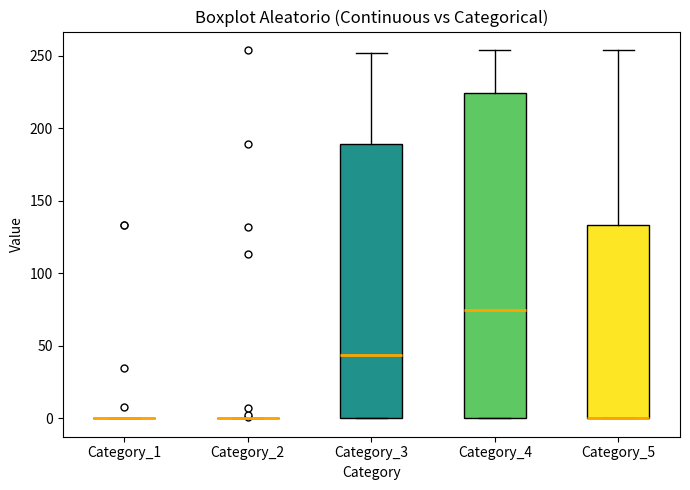

Reading left to right, transcribe this box plot: for each box, give where its median line is, the range the box spans, and where its two whiskers end, as read against the y-axis. The values are not printed on the chart, so give them approximately, as read against the axis.

Category_1: box collapsed to a line at 0, whiskers 0 to 0
Category_2: box collapsed to a line at 0, whiskers 0 to 0
Category_3: median 45, box 0 to 190, whiskers 0 to 250
Category_4: median 75, box 0 to 225, whiskers 0 to 255
Category_5: median 0 (drawn on the box's lower edge), box 0 to 135, whiskers 0 to 255